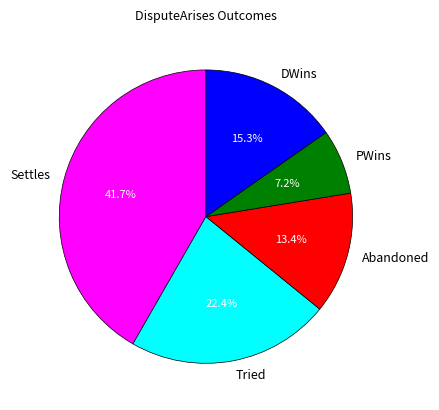

Is it true that DWins is 15% of the pie?

True